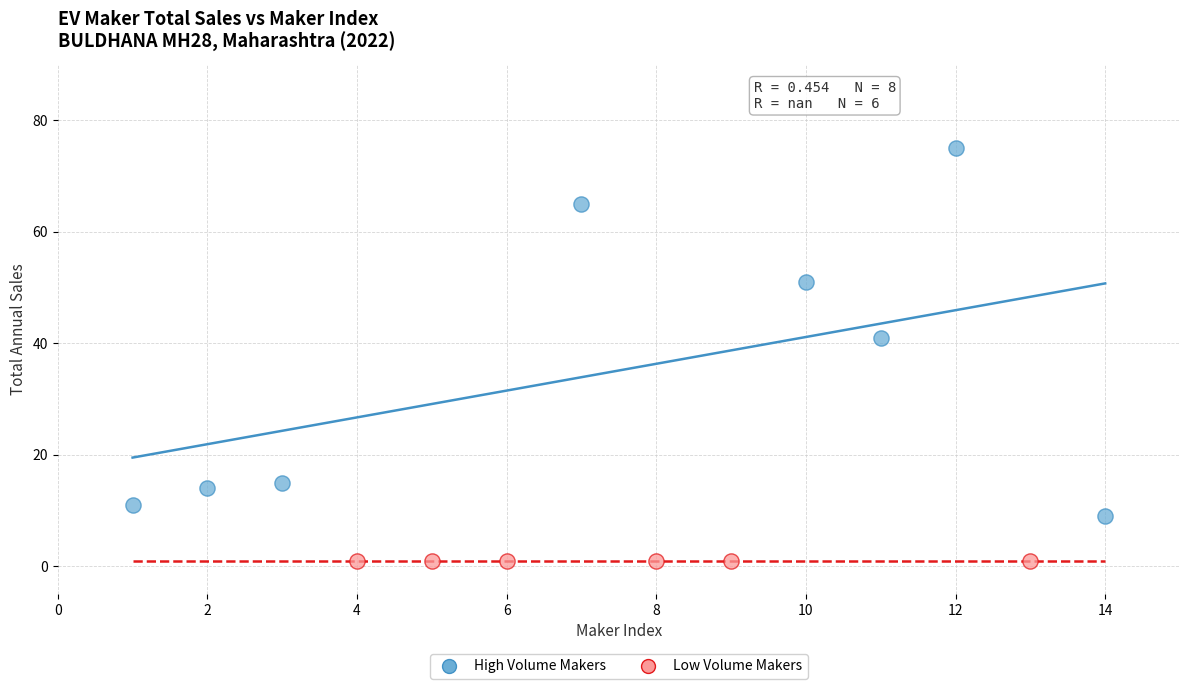

What are all the series names shown in the legend?

High Volume Makers, Low Volume Makers